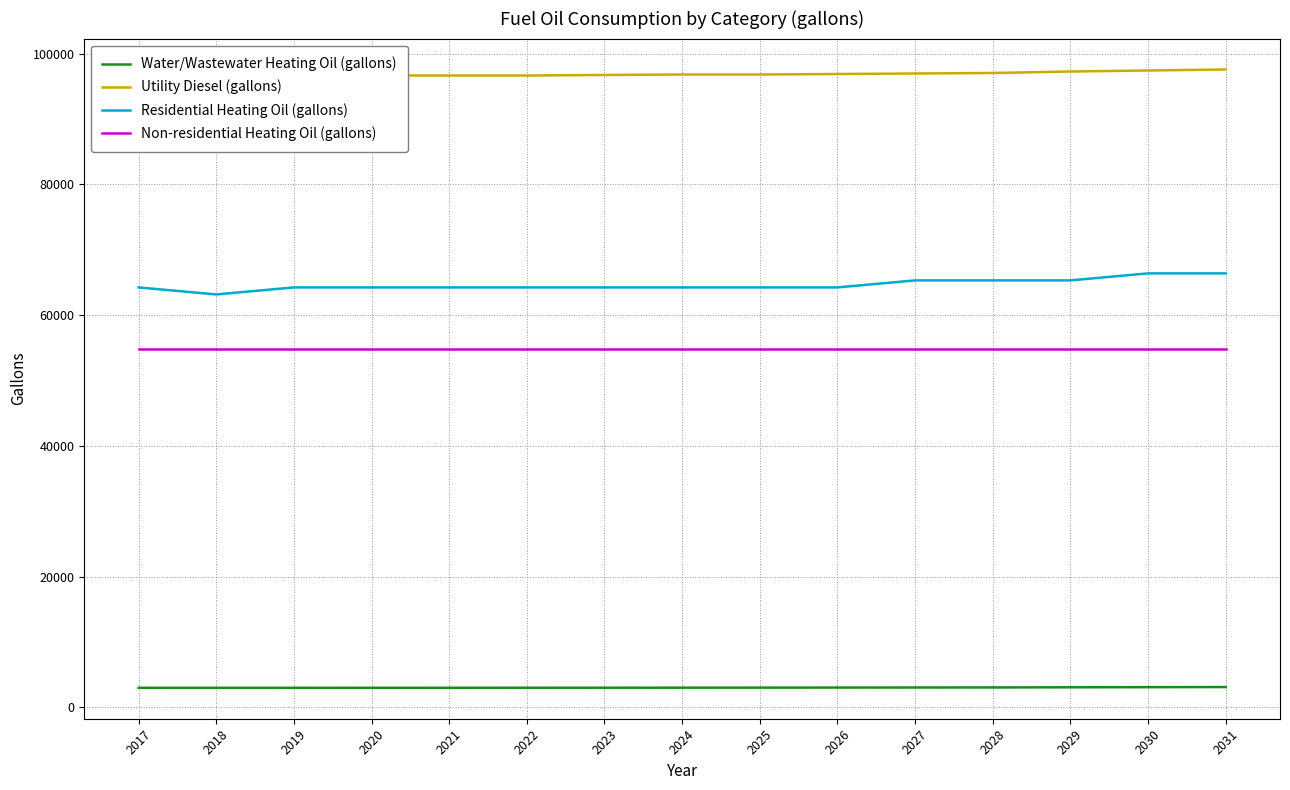

What is the difference between the highest and lowest values at 2024?

93778.1